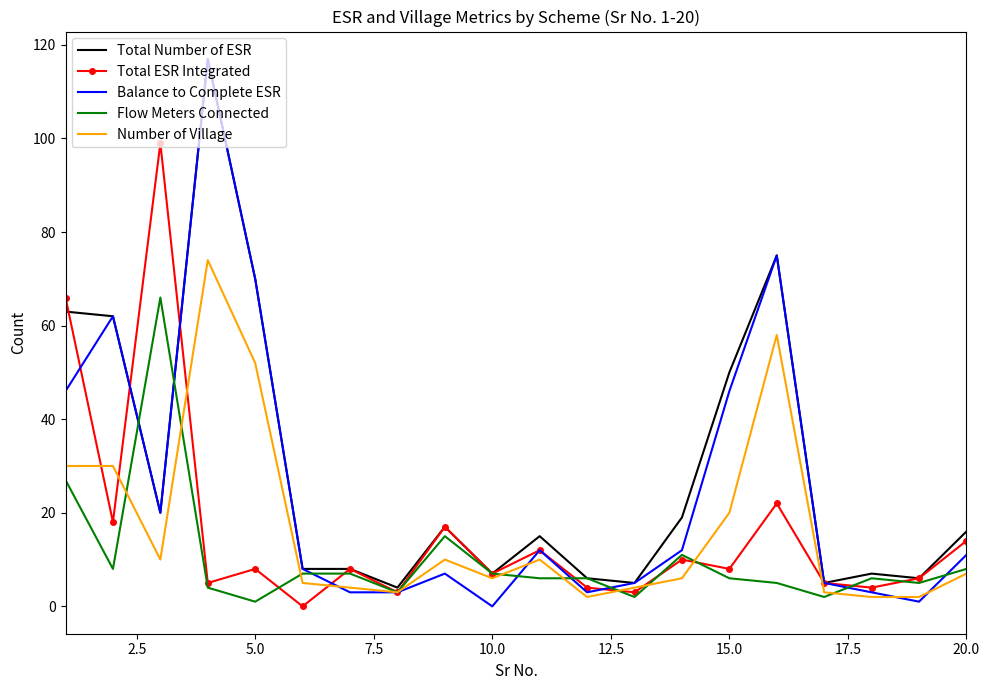

What is the highest value of the Total ESR Integrated series?

99